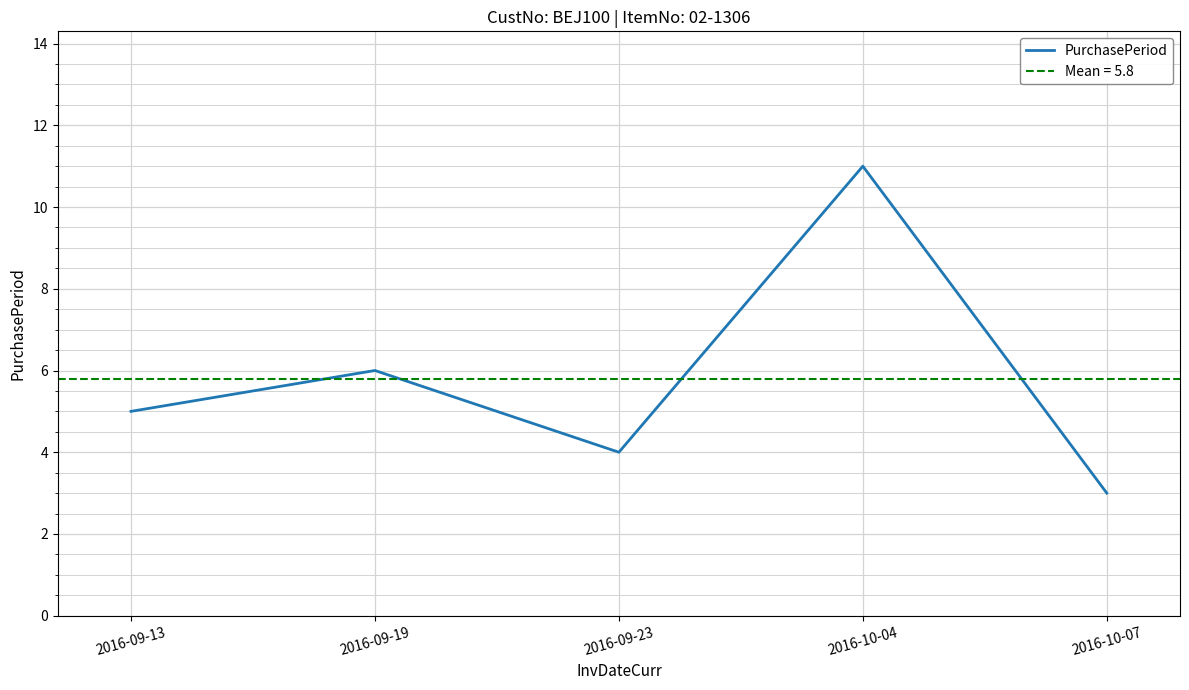

Rank the categories by value from highest to lowest.

2016-10-04, 2016-09-19, 2016-09-13, 2016-09-23, 2016-10-07